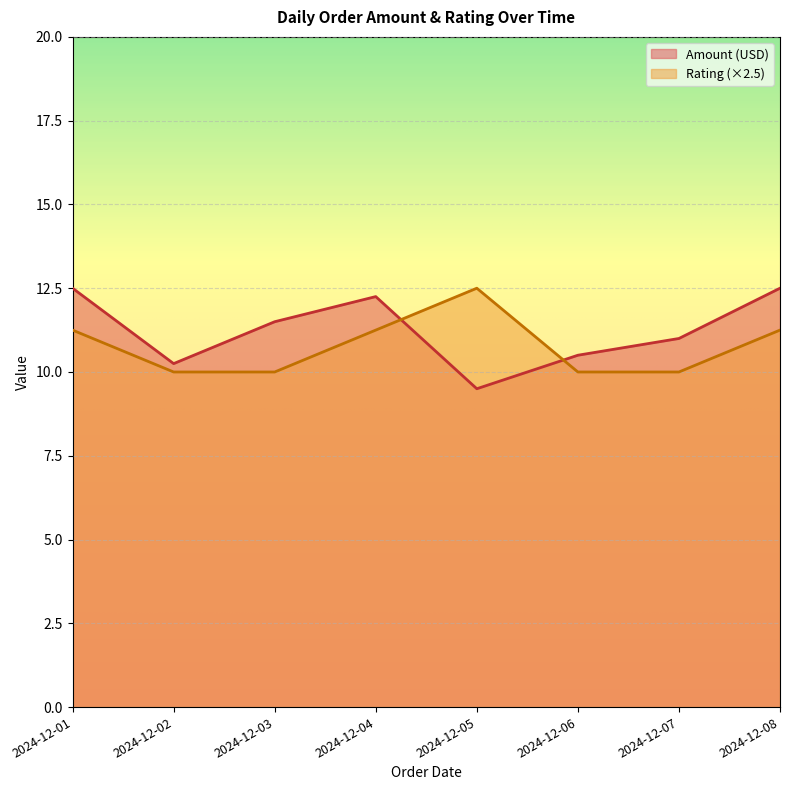

Which series has the largest total across all categories?

Amount (USD)